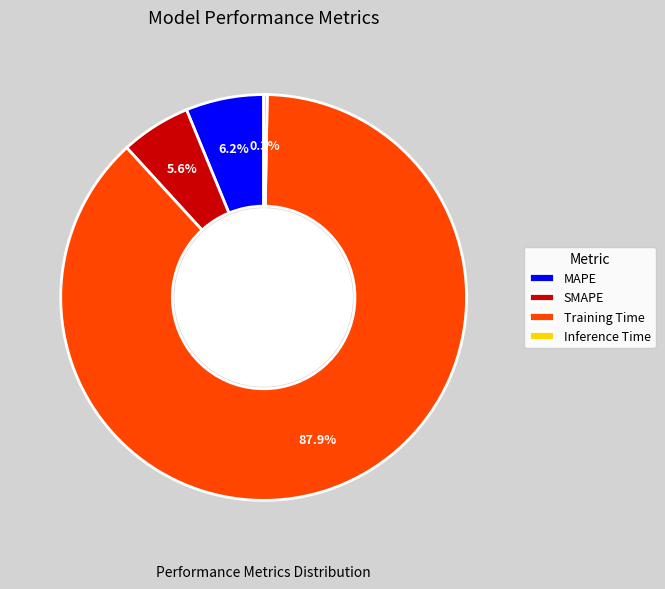

What is the smallest slice in the pie chart?

Inference Time